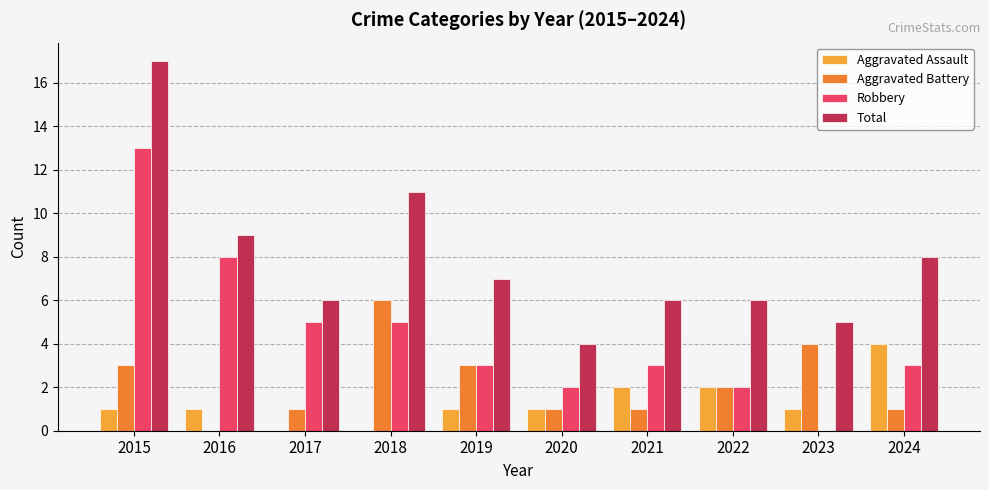

Is it true that Aggravated Battery equals 6 at 2018?

True